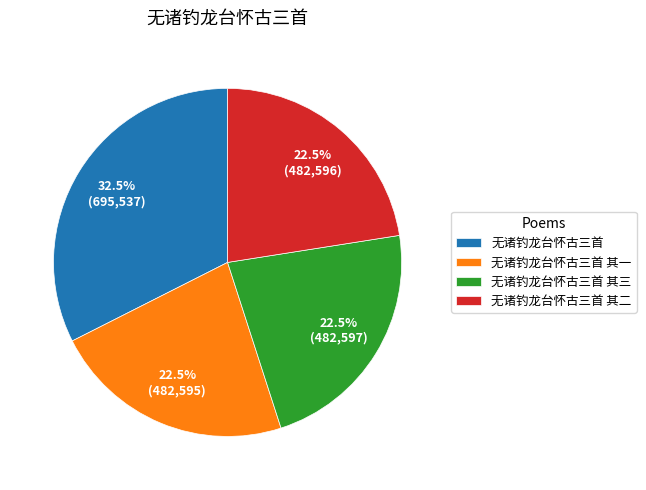

Combined, what portion of the pie is 无诸钓龙台怀古三首 and 无诸钓龙台怀古三首 其一?

55.0%